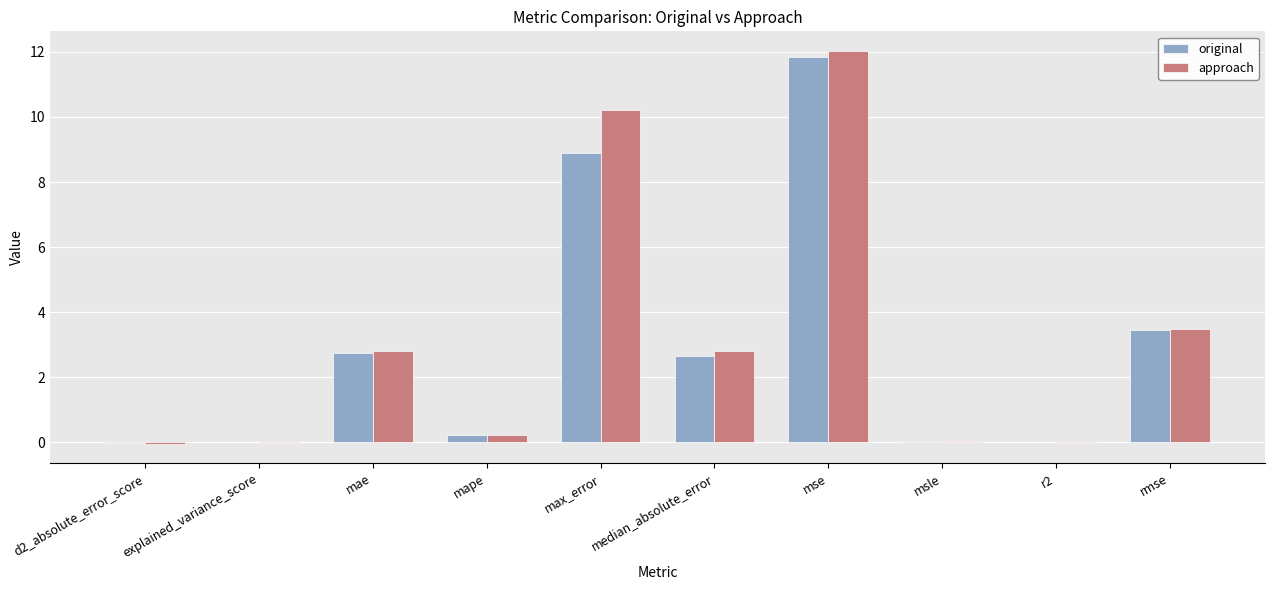

Is the value of original at mae greater than the value of approach at d2_absolute_error_score?

Yes